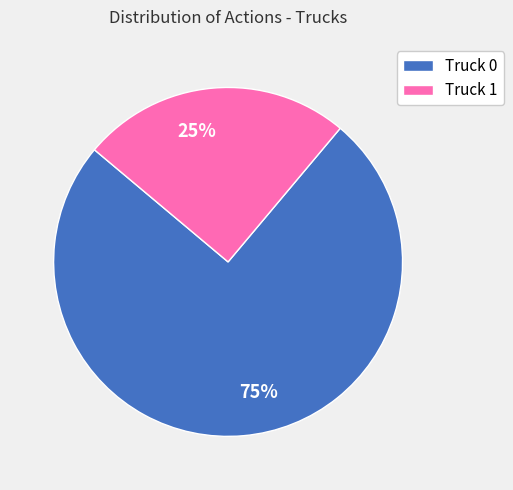

Is the sum of Truck 0 and Truck 1 greater than half?

Yes